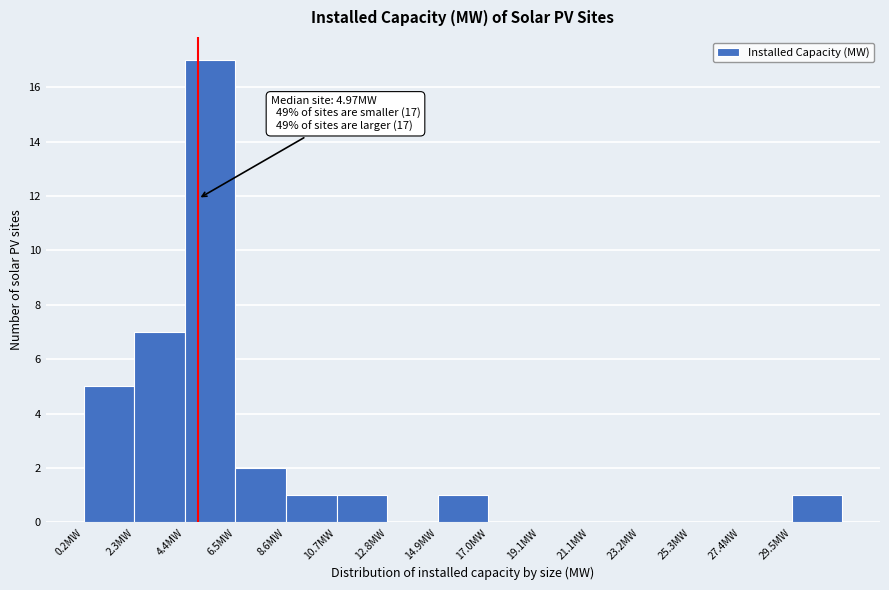

Over which range of the x-axis is the bar tallest?

4.5 to 6.5